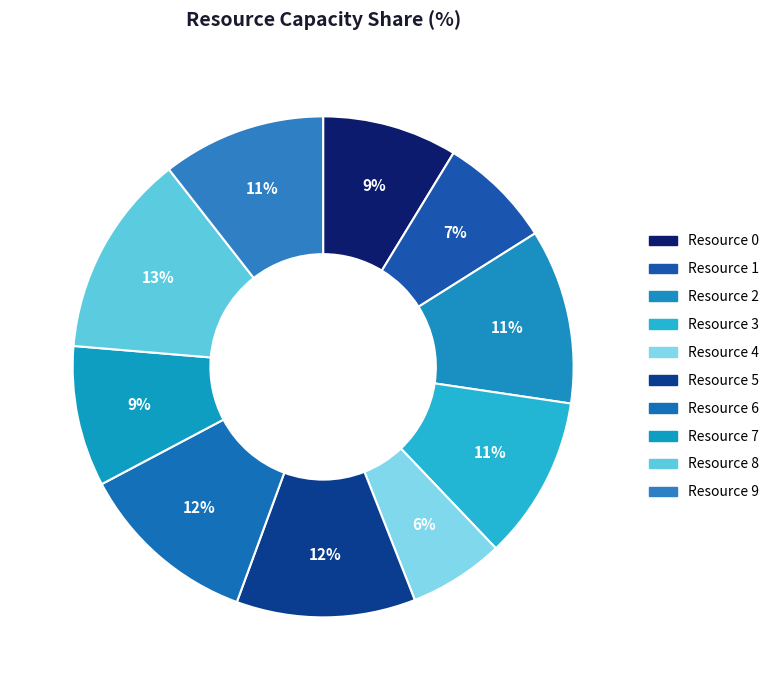

To the nearest percent, what is the average slice percentage?

10%